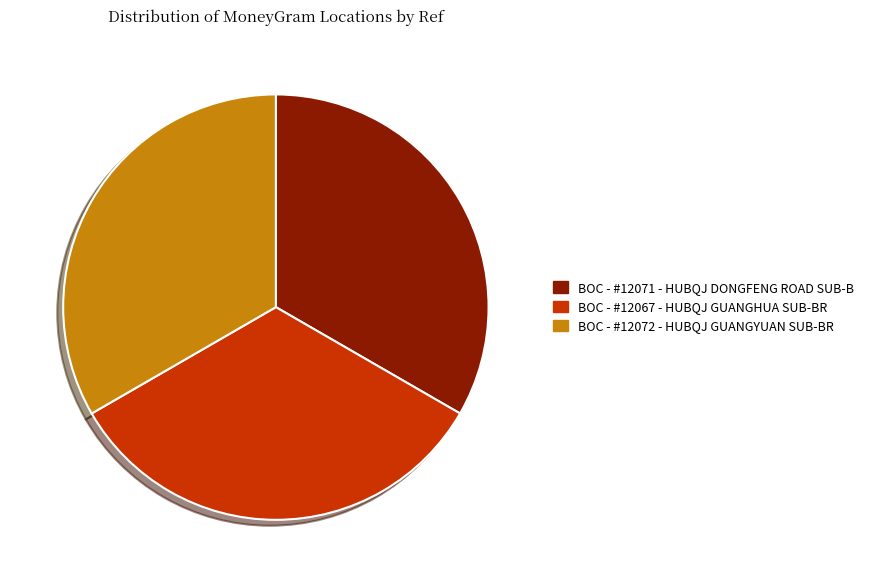

Is the sum of BOC - #12067 - HUBQJ GUANGHUA SUB-BR and BOC - #12071 - HUBQJ DONGFENG ROAD SUB-B greater than half?

Yes